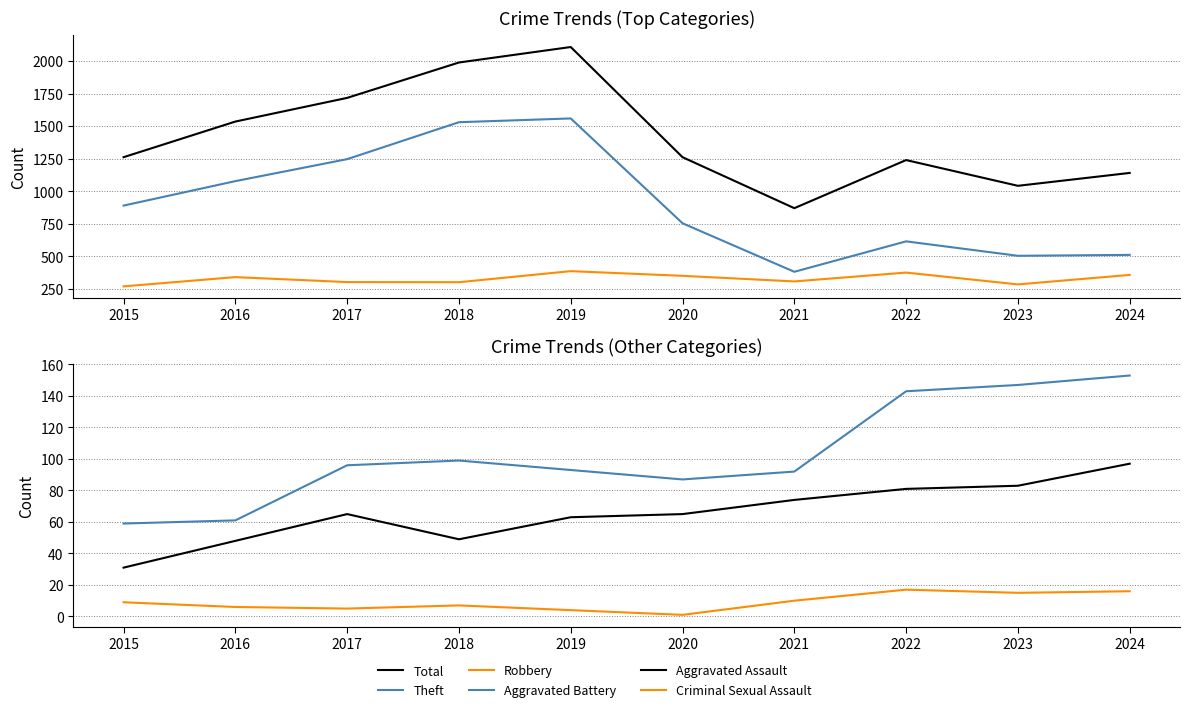

What are all the series names shown in the legend?

Total, Theft, Robbery, Aggravated Battery, Aggravated Assault, Criminal Sexual Assault